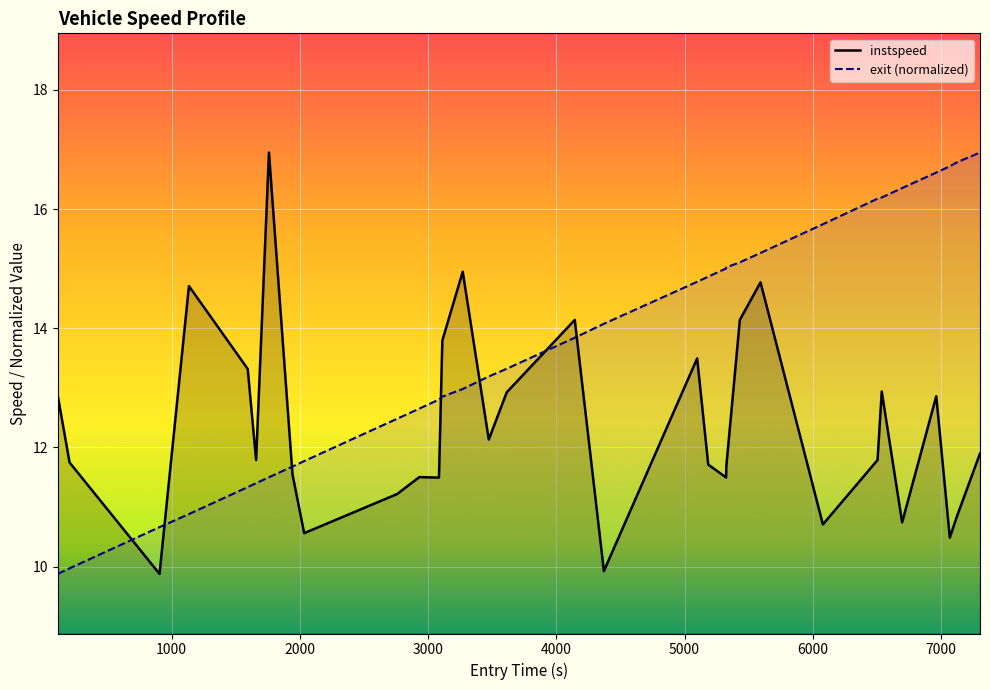

Which series has the widest spread of values?

instspeed